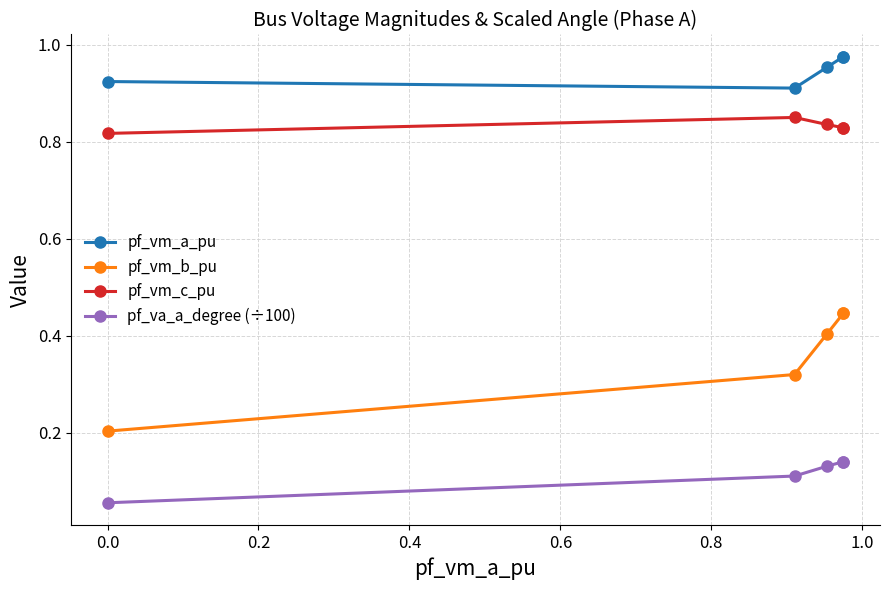

What are all the series names shown in the legend?

pf_vm_a_pu, pf_vm_b_pu, pf_vm_c_pu, pf_va_a_degree (÷100)